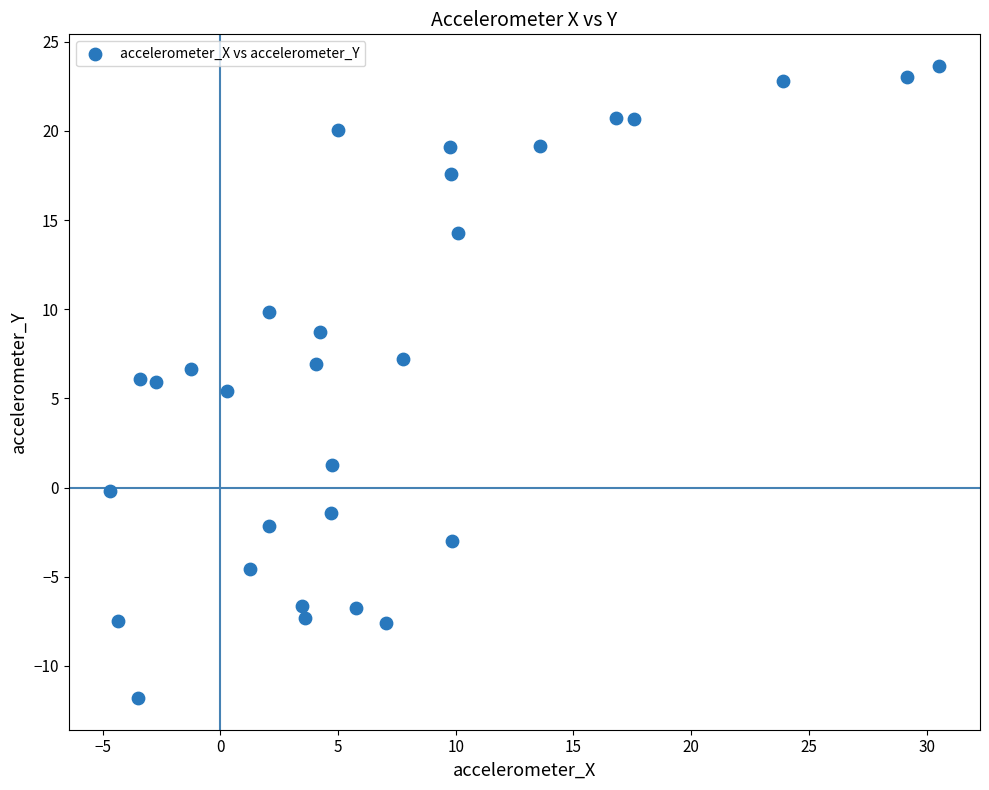

What is the range of Y values (max minus min)?

35.5